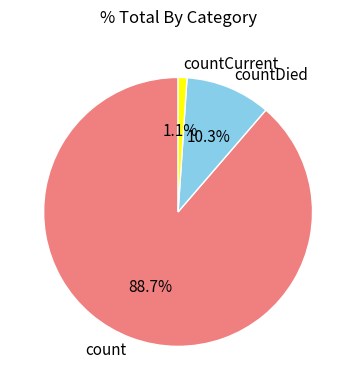

Is it true that countDied is 10% of the pie?

True